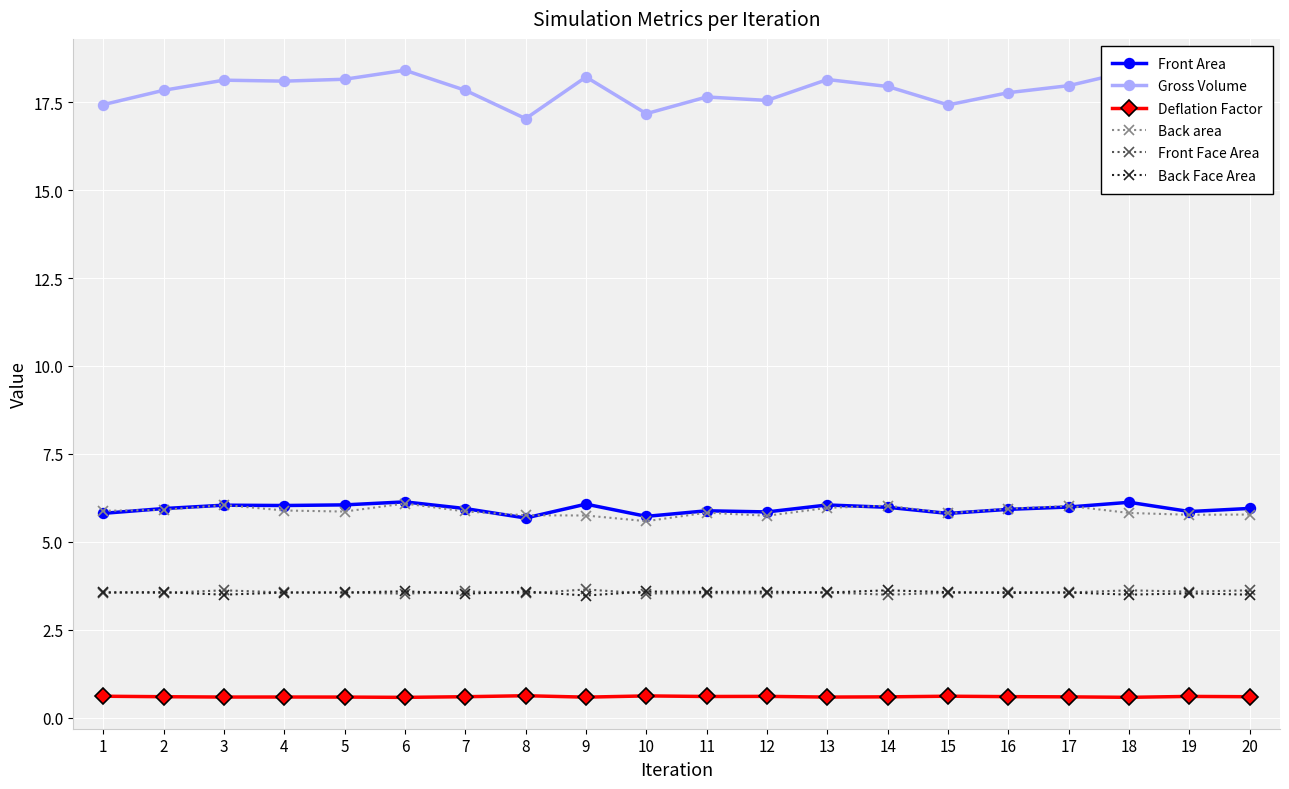

The Front Face Area series shows 3.5 at 2. True or false?

True